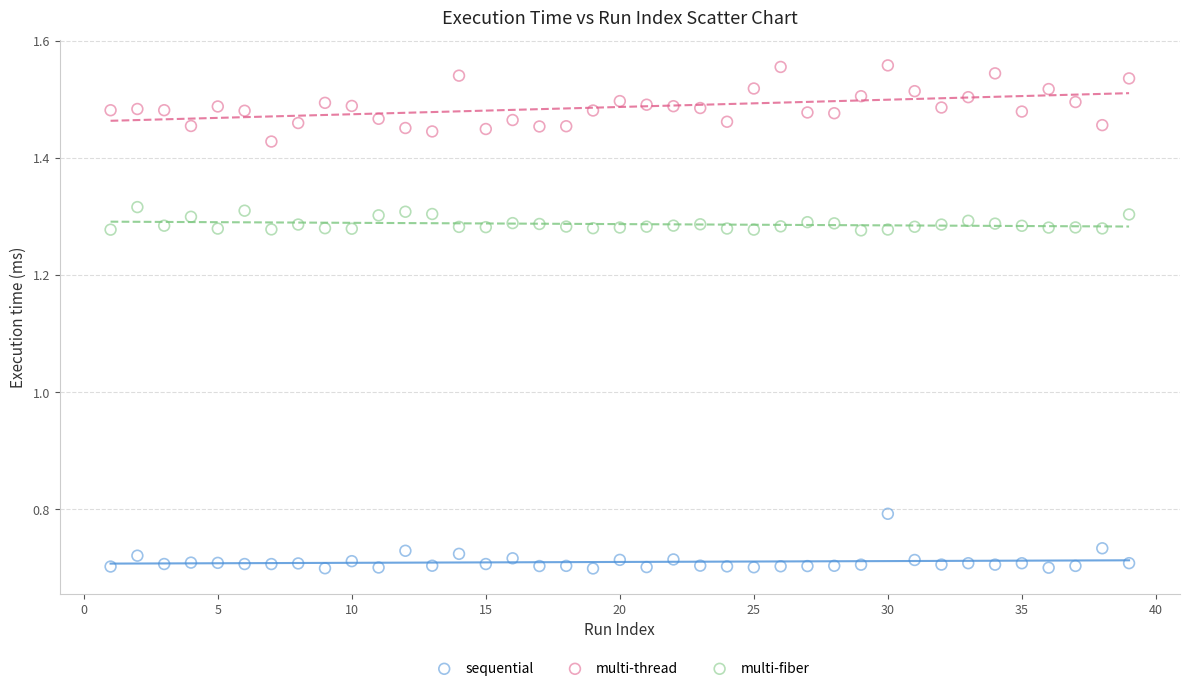

Which series contains the highest Y value?

multi-thread